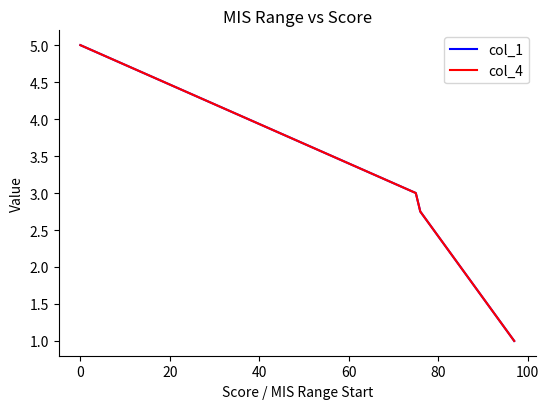

What is the value of the col_1 point at the 4th from the left?

2.5